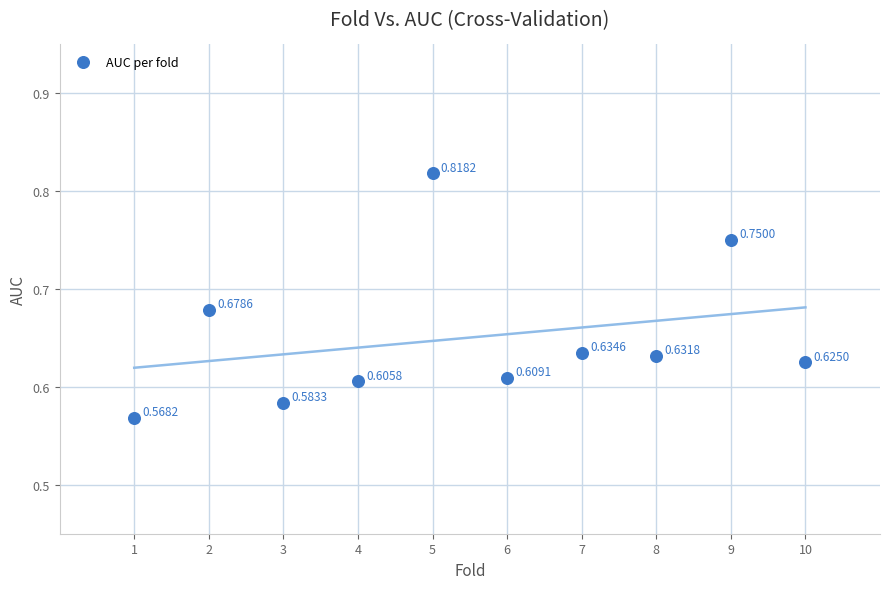

What is the average X value?

5.5